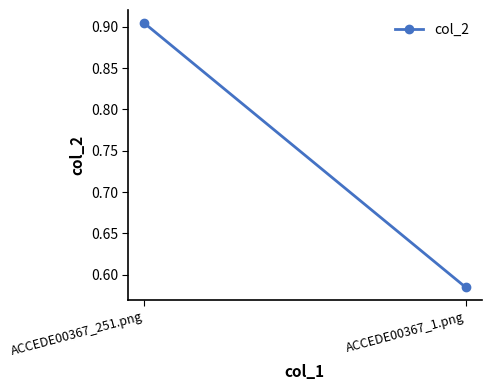

How many values are between 0 and 1?

2